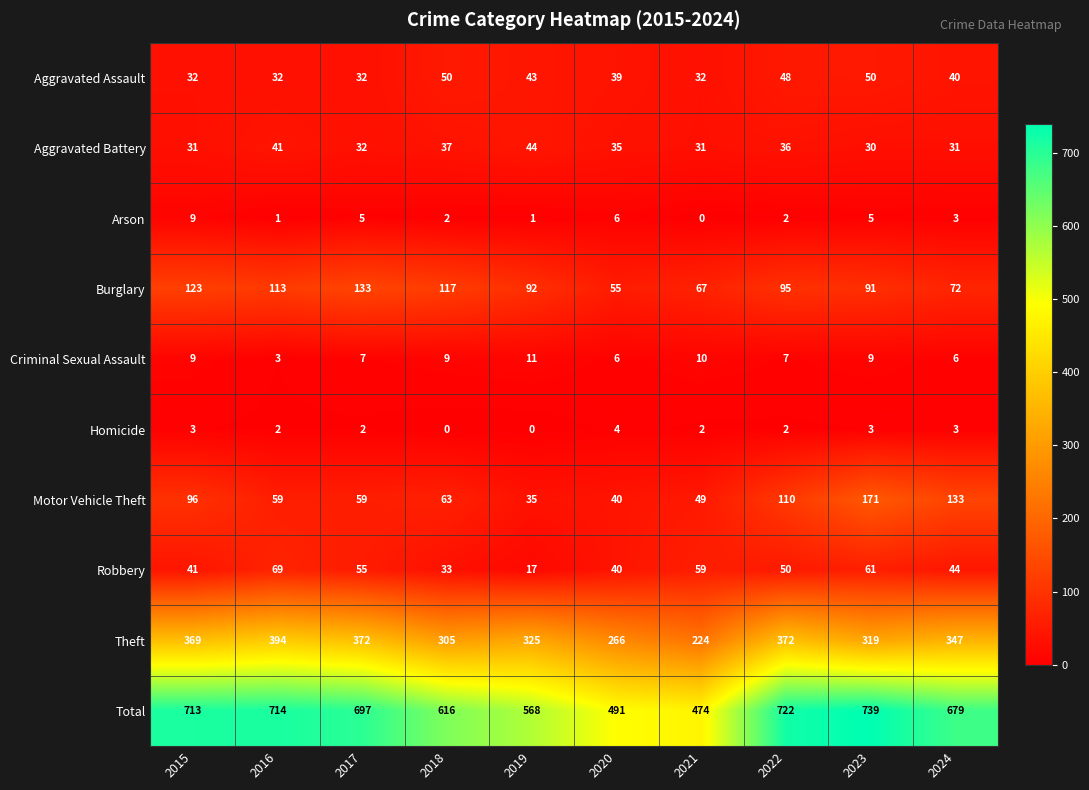

Is the value of Theft at 2020 greater than the value of Aggravated Battery at 2015?

Yes